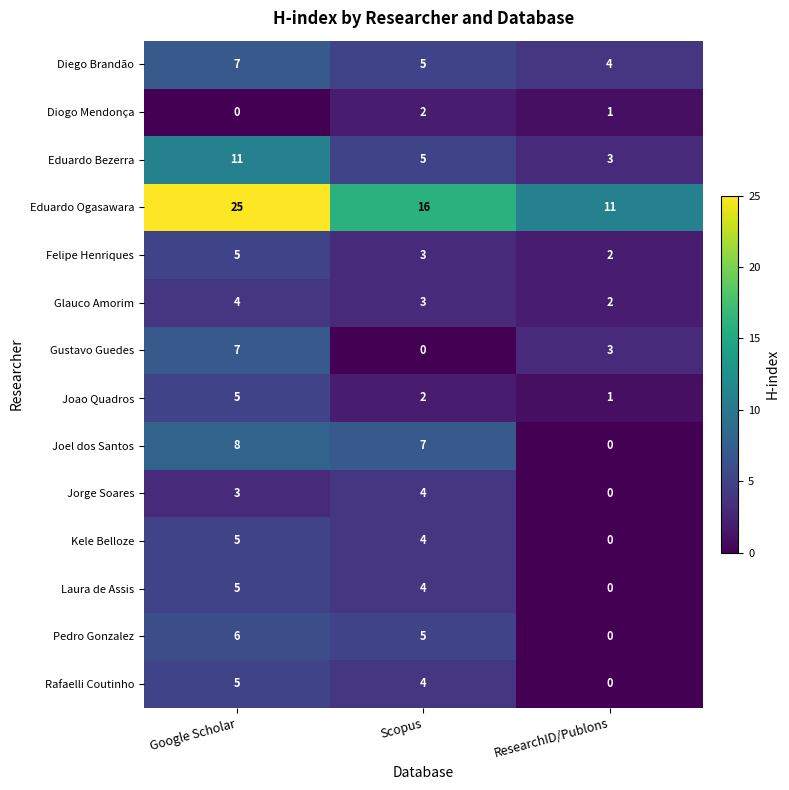

What is the sum of the Rafaelli Coutinho values at Scopus and Google Scholar?

9